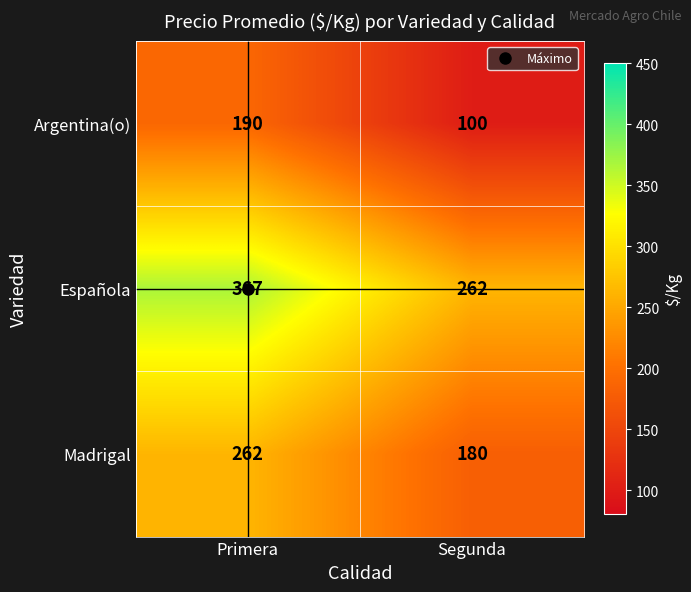

At which category is the sum across all series the highest?

Primera